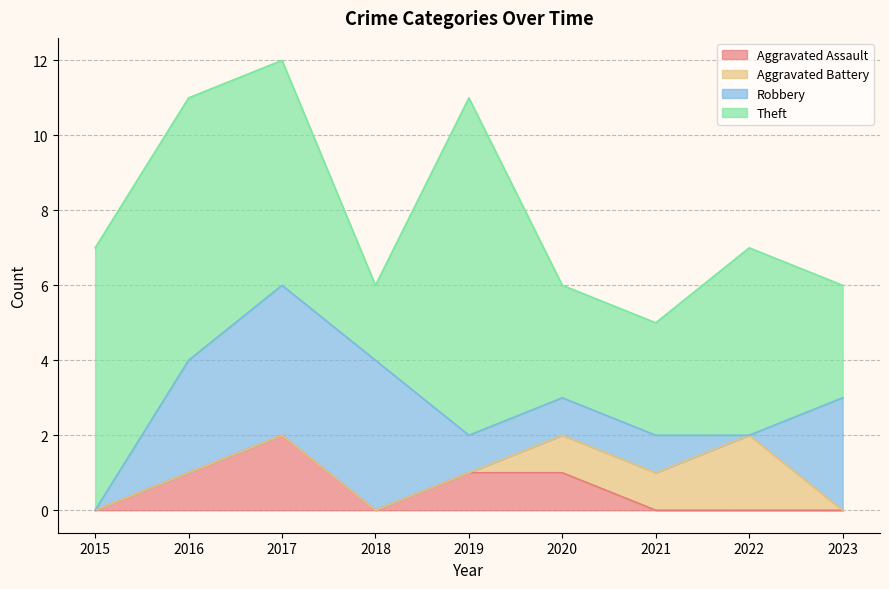

True or false: Theft has more than 0 points higher than both neighbors.

True